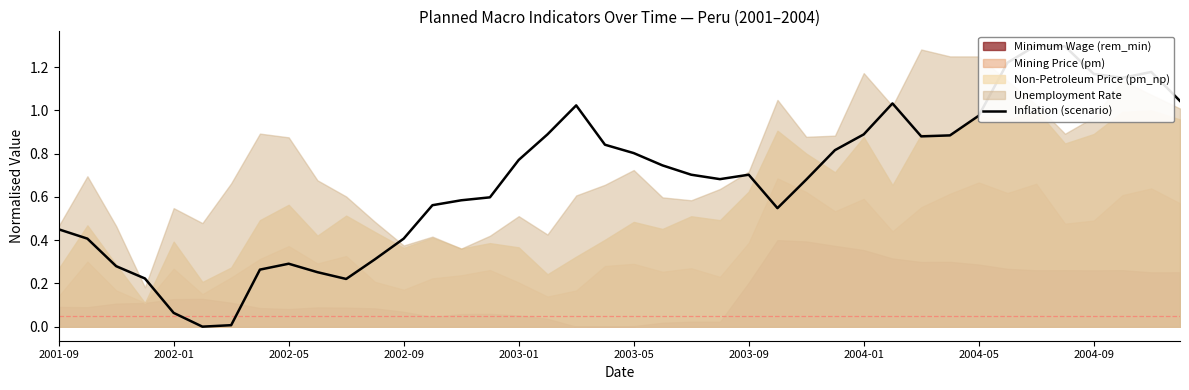

What is the value of the 23rd point from the left?

0.7